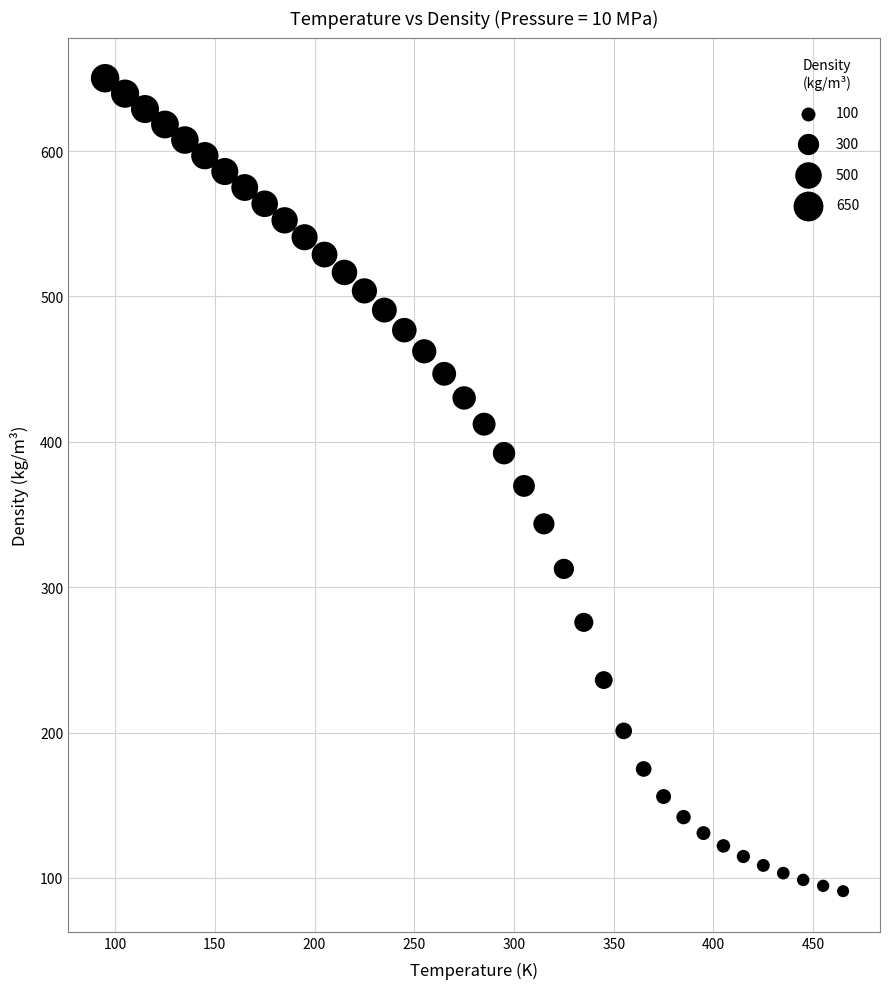

What is the range of X values (max minus min)?

370.0